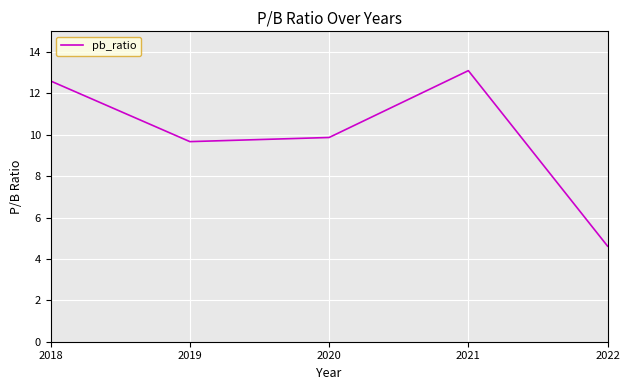

The value at 2022 is 4.6. True or false?

True